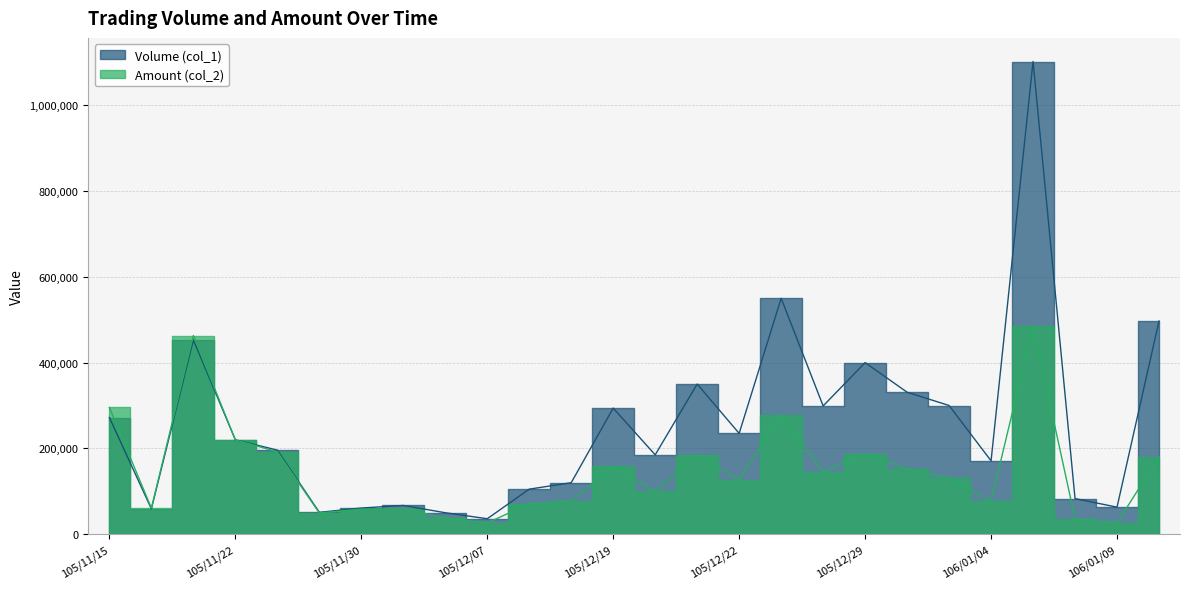

What is the maximum value shown in the chart?

1102000